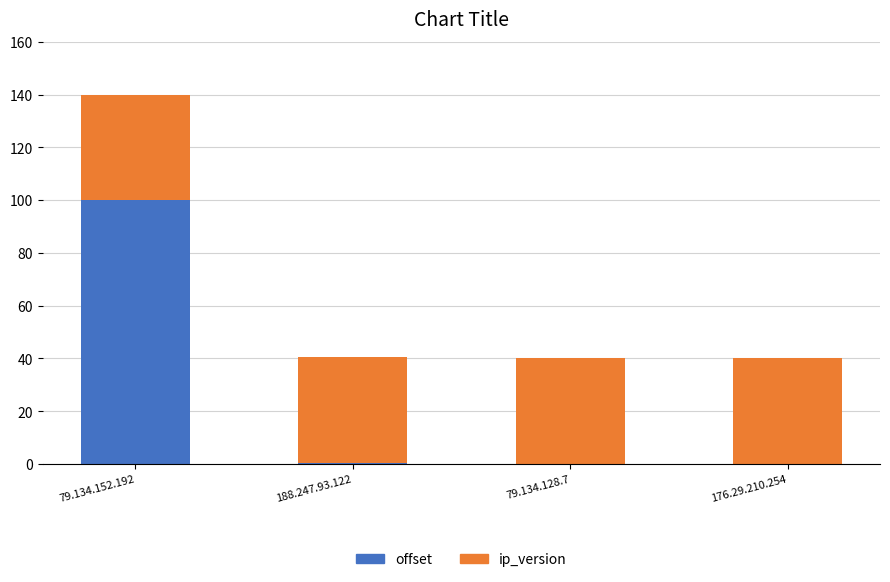

What is the maximum value for offset?

100.0